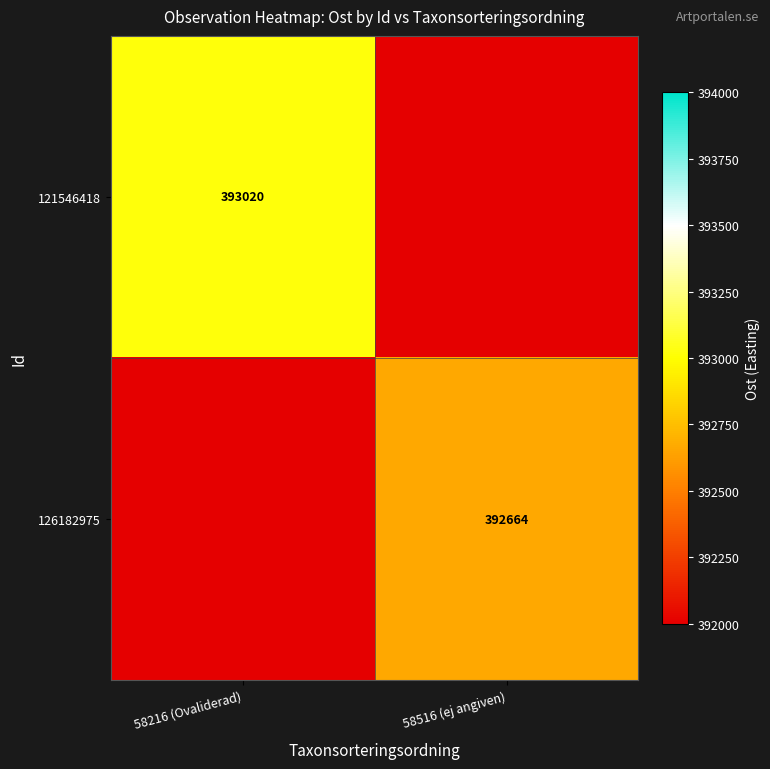

What is the spread (max minus min) of values at 58216 (Ovaliderad)?

393020